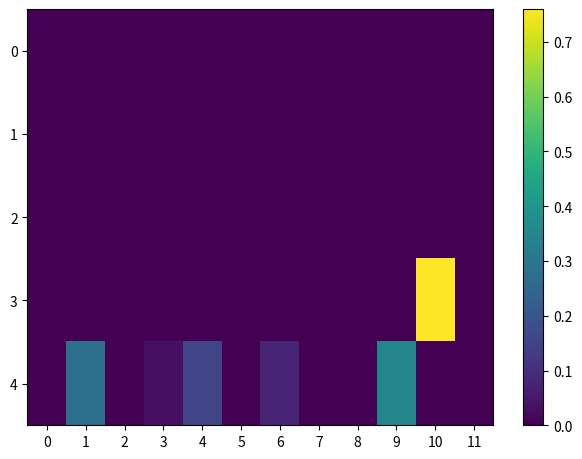

Reading left to right, transcribe all the data shown in this chart.

0: 0=0.0	1=0.0	2=0.0	3=0.0	4=0.0	5=0.0	6=0.0	7=0.0	8=0.0	9=0.0	10=0.0	11=0.0
1: 0=0.0	1=0.0	2=0.0	3=0.0	4=0.0	5=0.0	6=0.0	7=0.0	8=0.0	9=0.0	10=0.0	11=0.0
2: 0=0.0	1=0.0	2=0.0	3=0.0	4=0.0	5=0.0	6=0.0	7=0.0	8=0.0	9=0.0	10=0.0	11=0.0
3: 0=0.0	1=0.0	2=0.0	3=0.0	4=0.0	5=0.0	6=0.0	7=0.0	8=0.0	9=0.0	10=0.8	11=0.0
4: 0=0.0	1=0.3	2=0.0	3=0.0	4=0.2	5=0.0	6=0.1	7=0.0	8=0.0	9=0.3	10=0.0	11=0.0